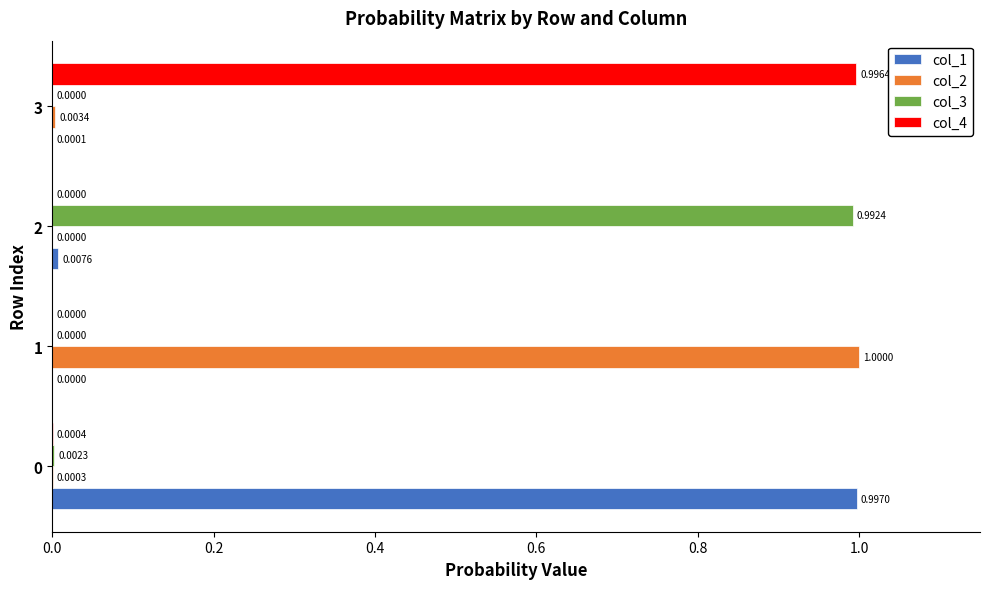

Between 0 and 2, which series saw the biggest shift?

col_3